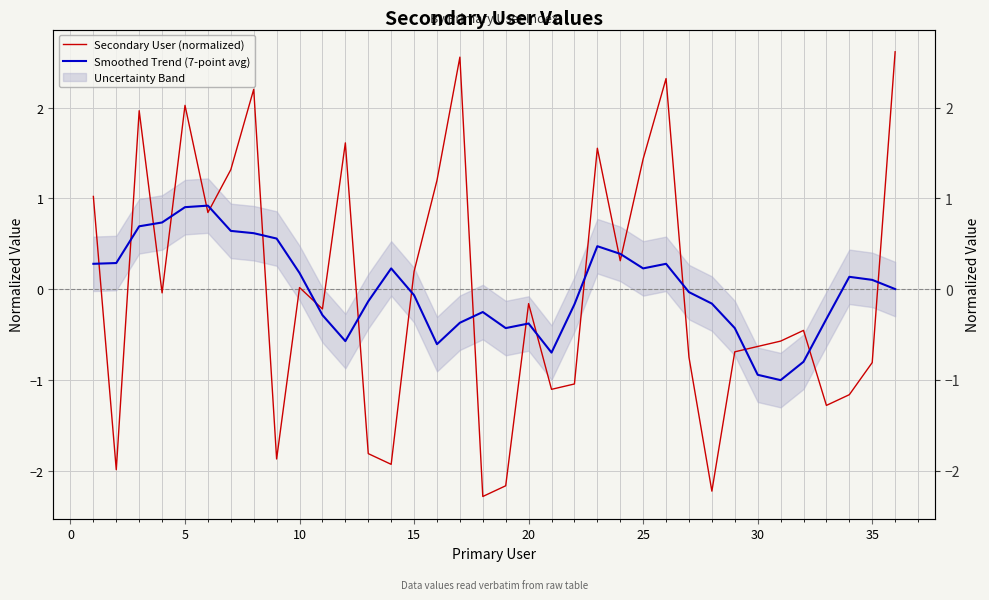

True or false: Secondary User (normalized) has more than 2 points higher than both neighbors.

True